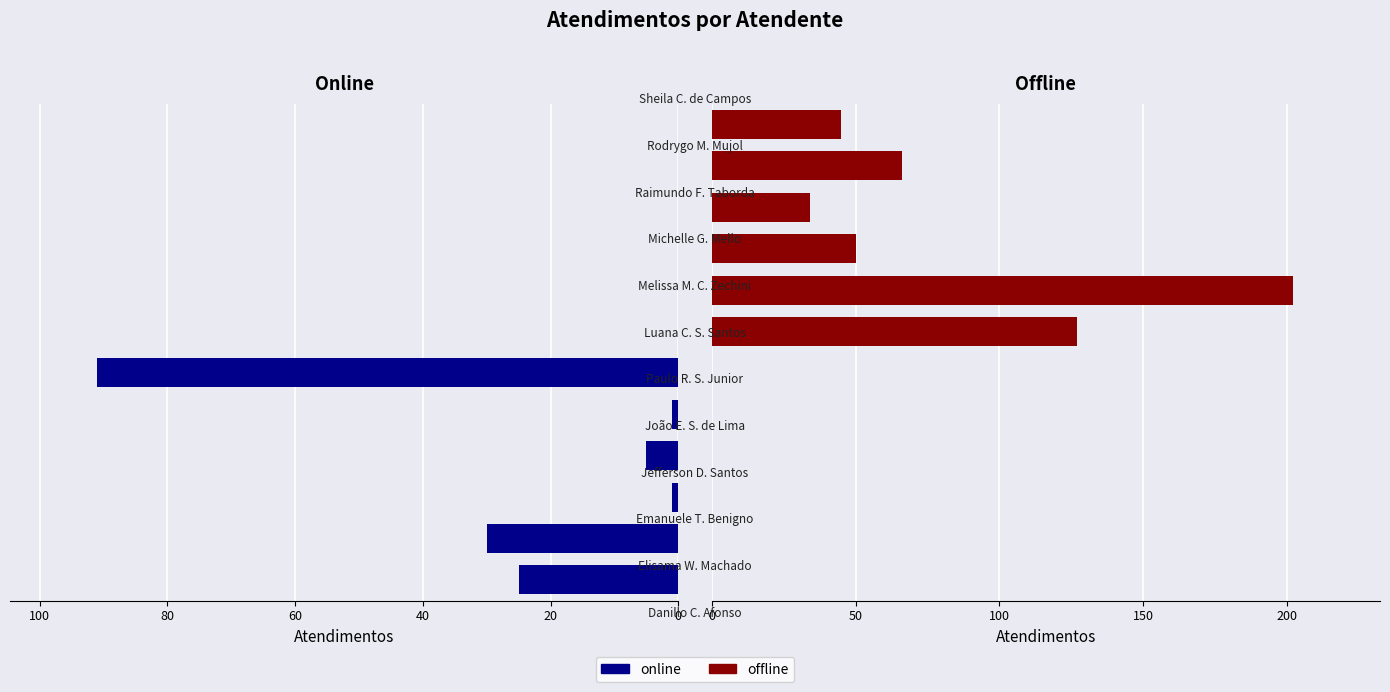

How many groups of bars are there?

6